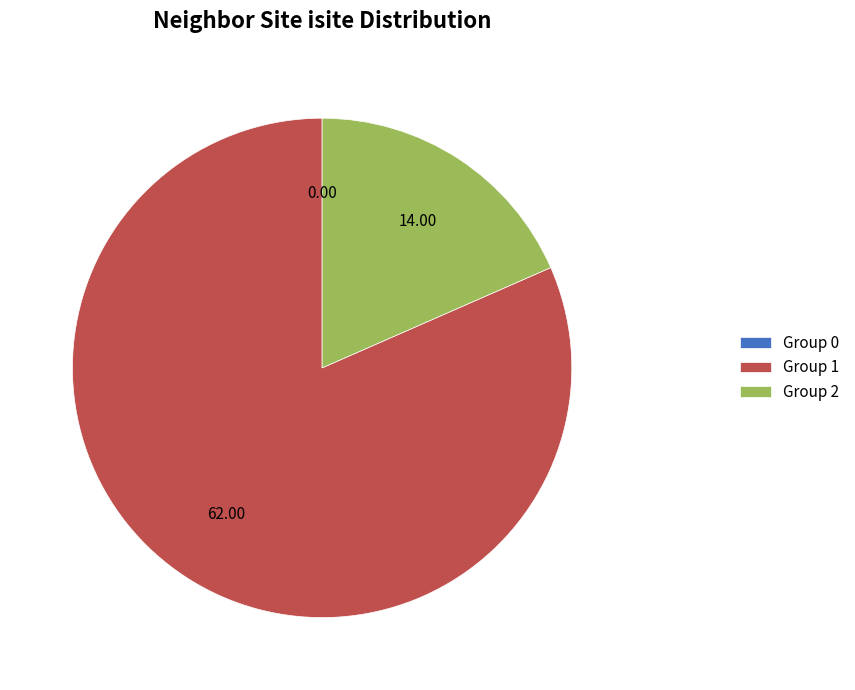

Does Group 1 represent more than half of the total?

Yes